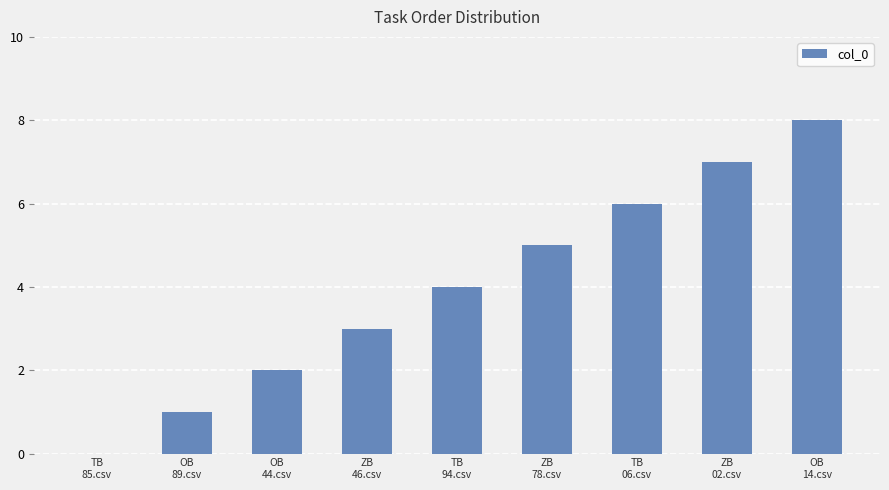

How many positive values are there?

8